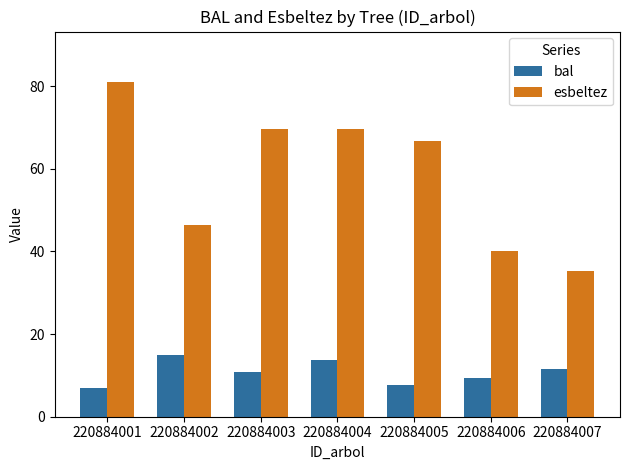

What is the spread (max minus min) of values at 220884003?

58.9